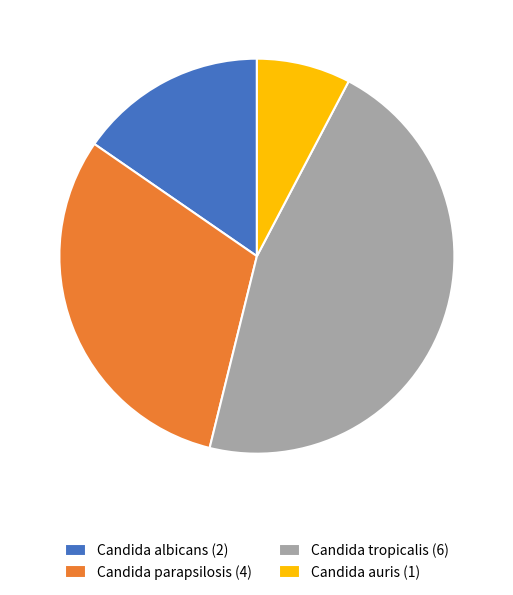

Combined, do Candida tropicalis (6) and Candida albicans (2) account for over 50%?

Yes